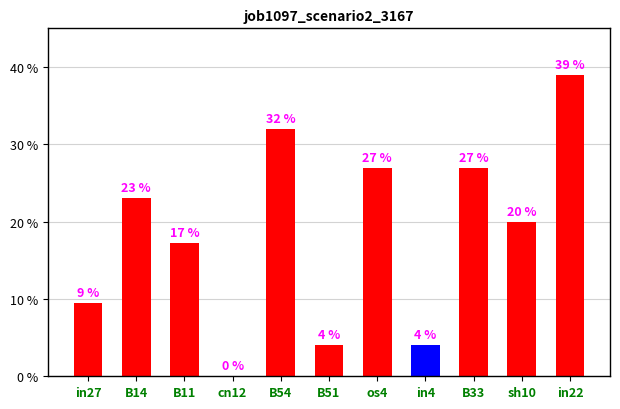

List the labels in order of value, largest first.

in22, B54, os4, B33, B14, sh10, B11, in27, B51, in4, cn12